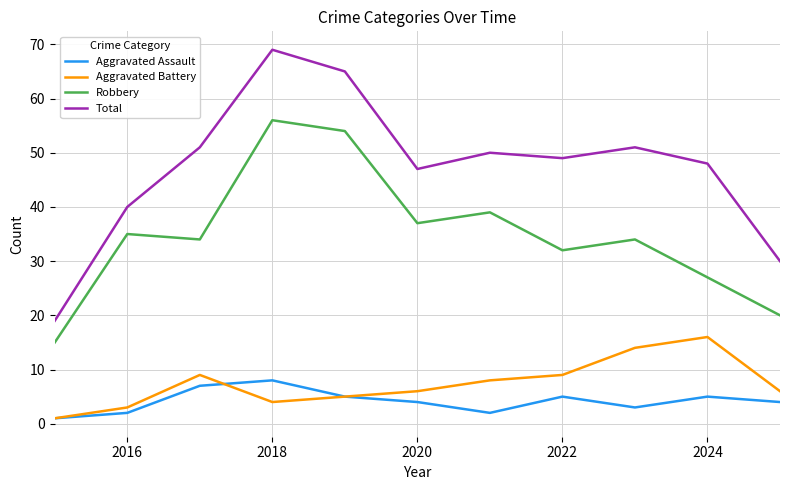

What is the greatest value displayed?

69